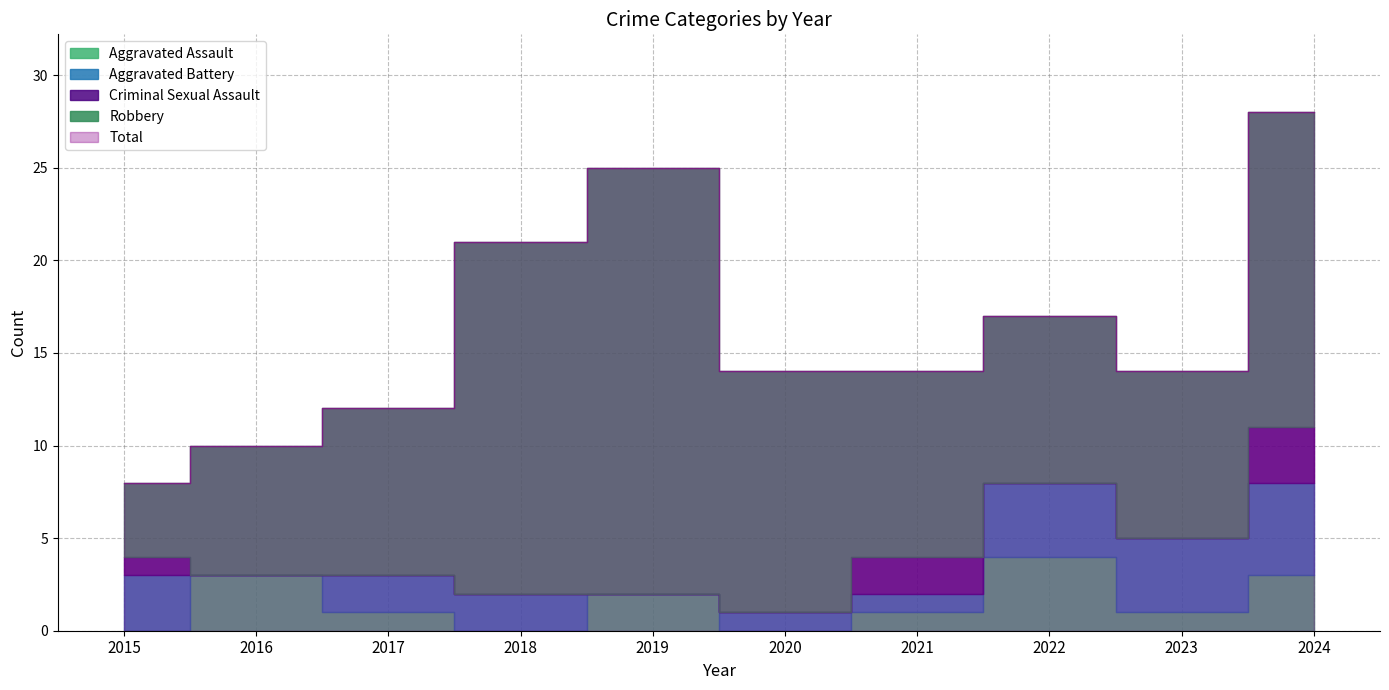

What is the highest value of the Total series?

28